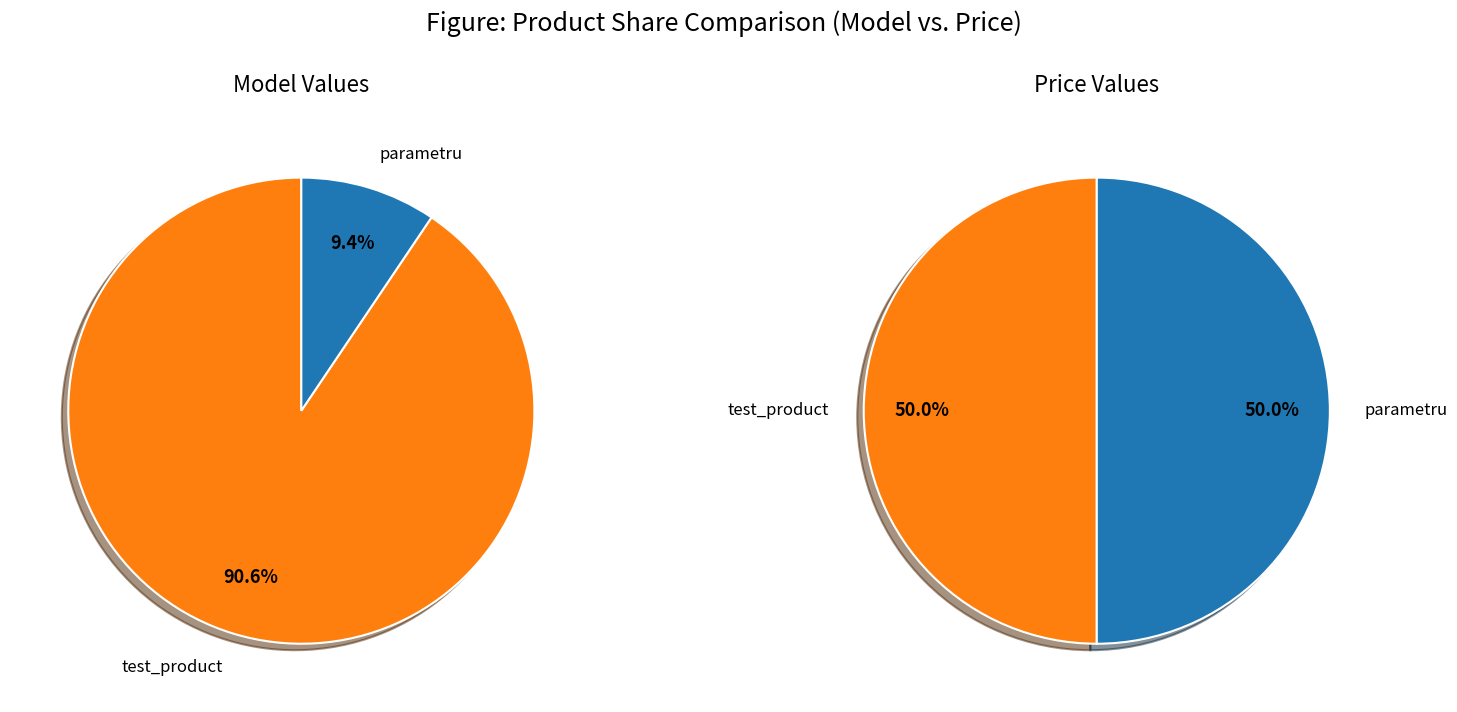

What percentage is the parametru slice, to the nearest percent?

9%